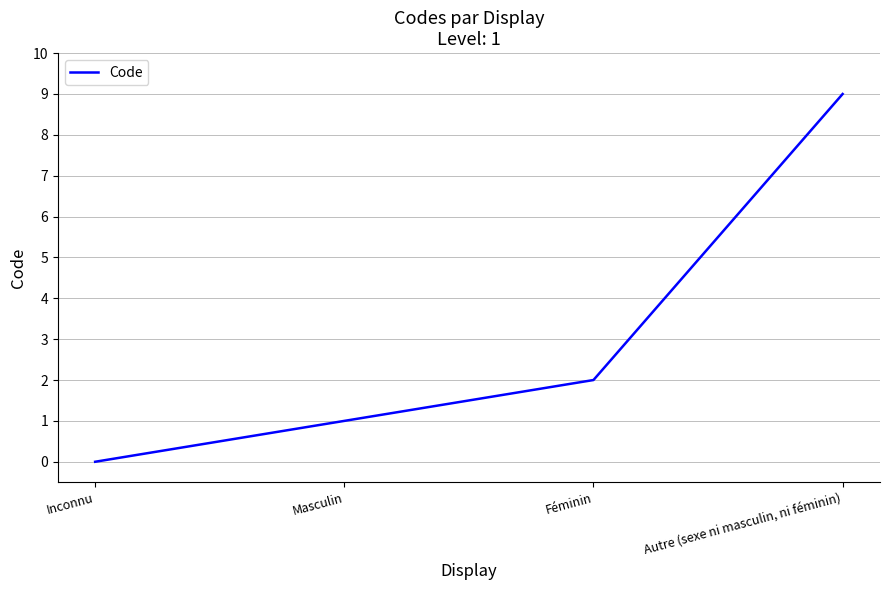

Reading right to left, extract all data points from this chart.

Autre (sexe ni masculin, ni féminin)=9	Féminin=2	Masculin=1	Inconnu=0